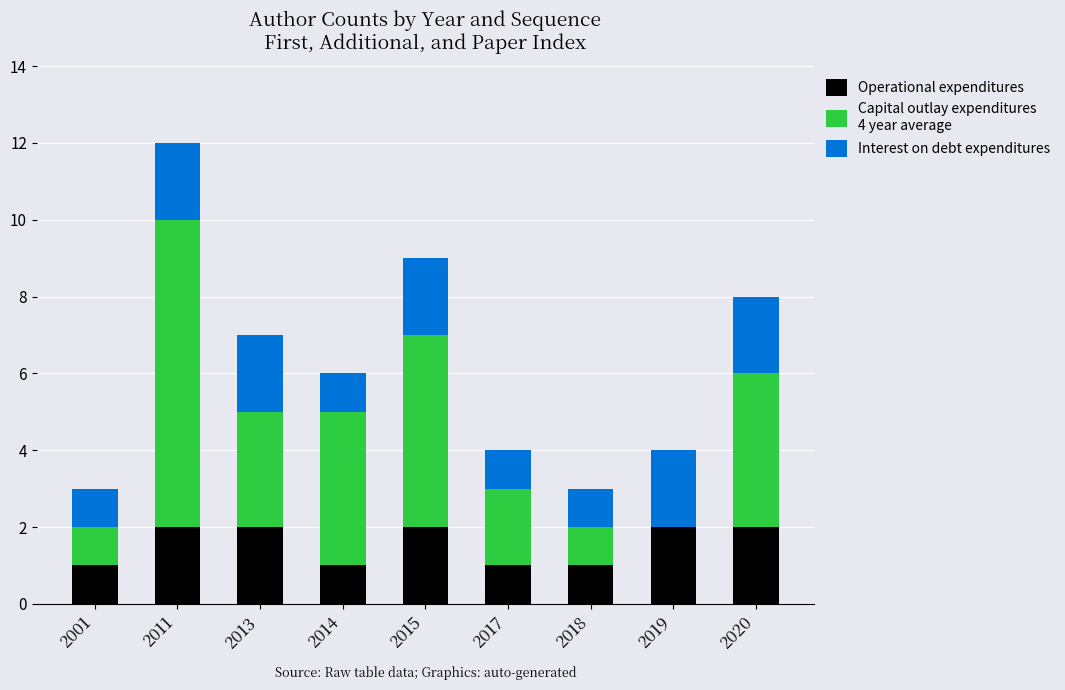

At which category is the sum across all series the highest?

2011